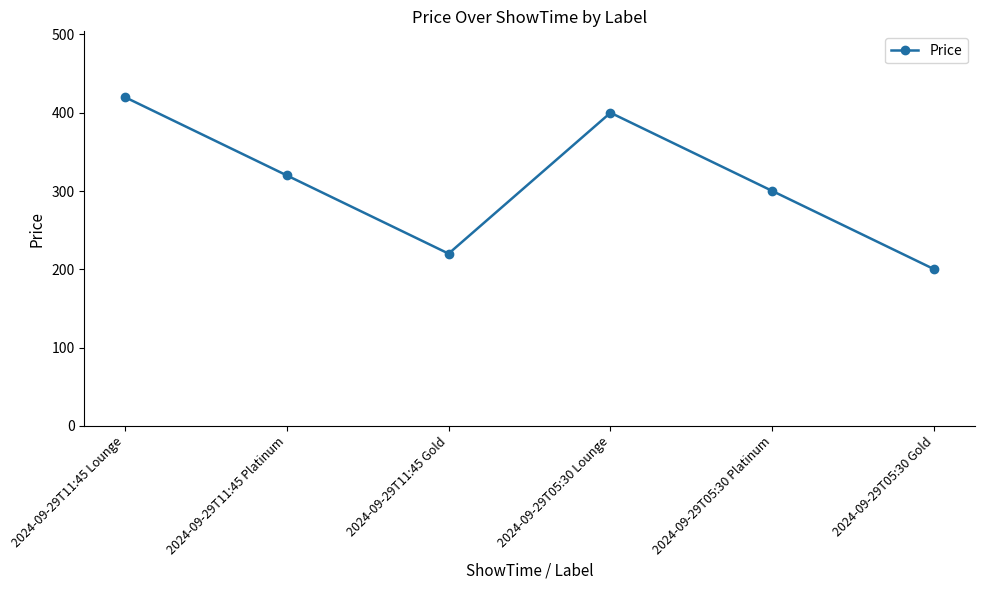

Rank the categories by value from highest to lowest.

2024-09-29T11:45 Lounge, 2024-09-29T05:30 Lounge, 2024-09-29T11:45 Platinum, 2024-09-29T05:30 Platinum, 2024-09-29T11:45 Gold, 2024-09-29T05:30 Gold